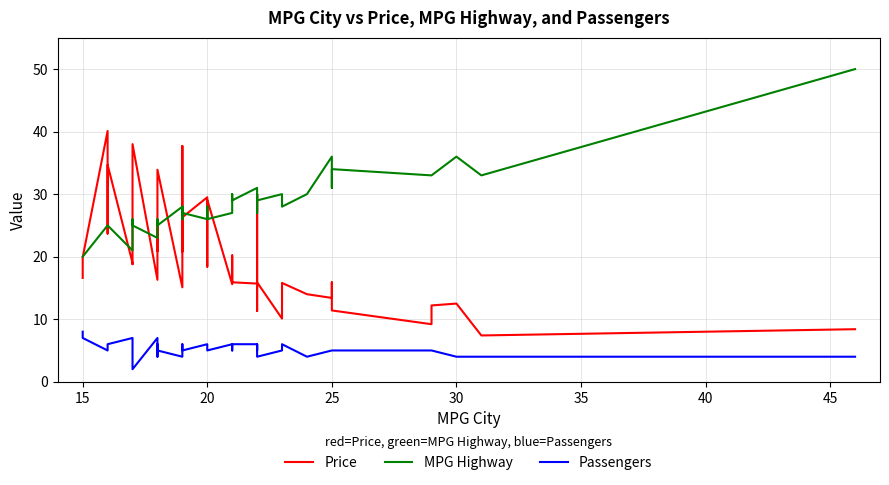

What is the minimum value shown in the chart?

2.0